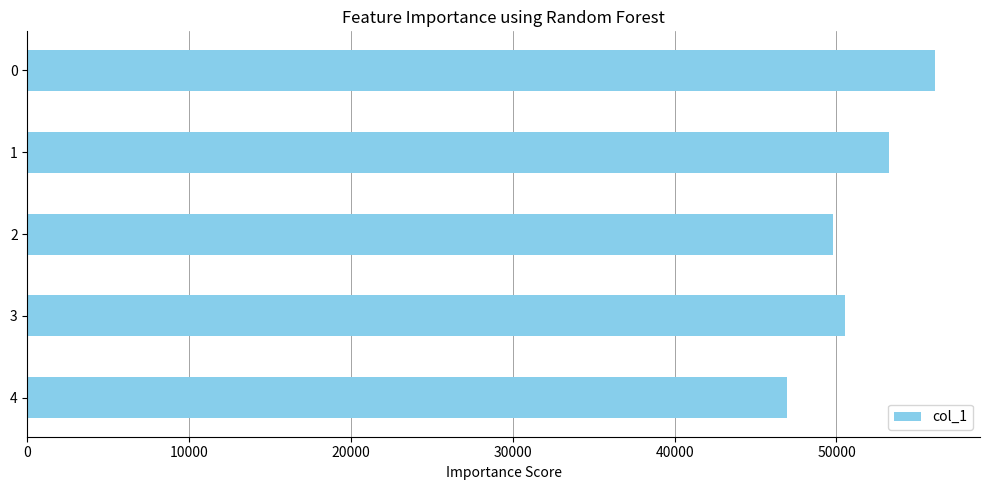

What is the ratio of the value at 3 to the value at 4?

1.1